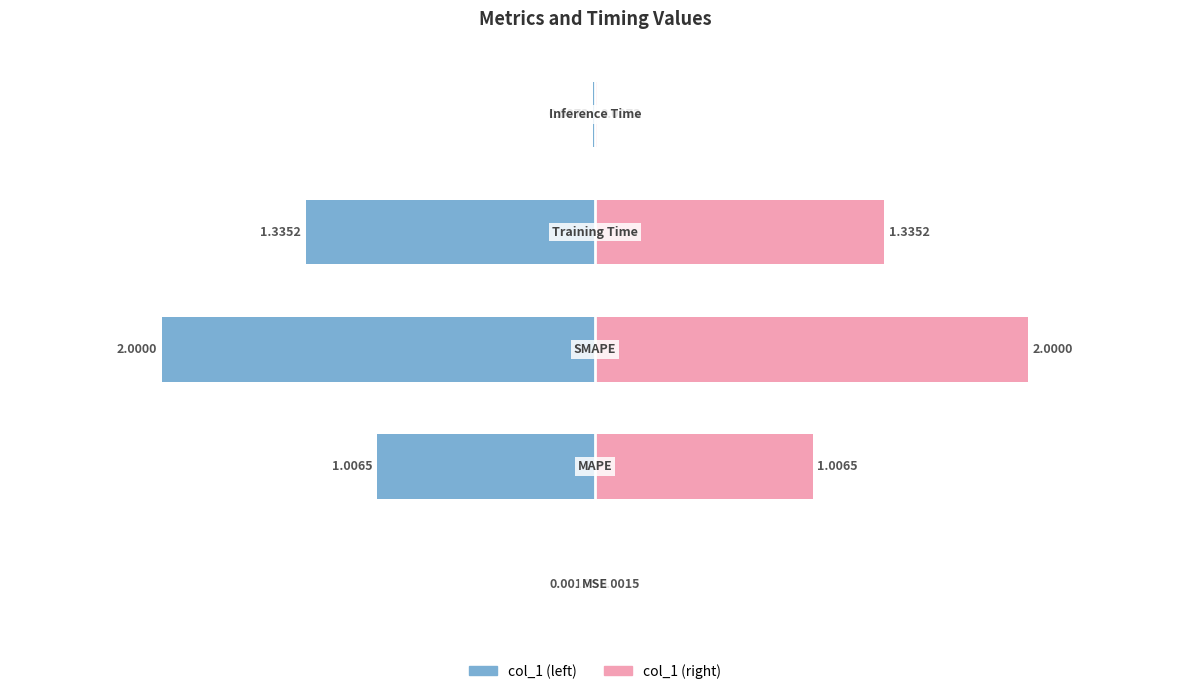

The value at MSE is 0.0. True or false?

False